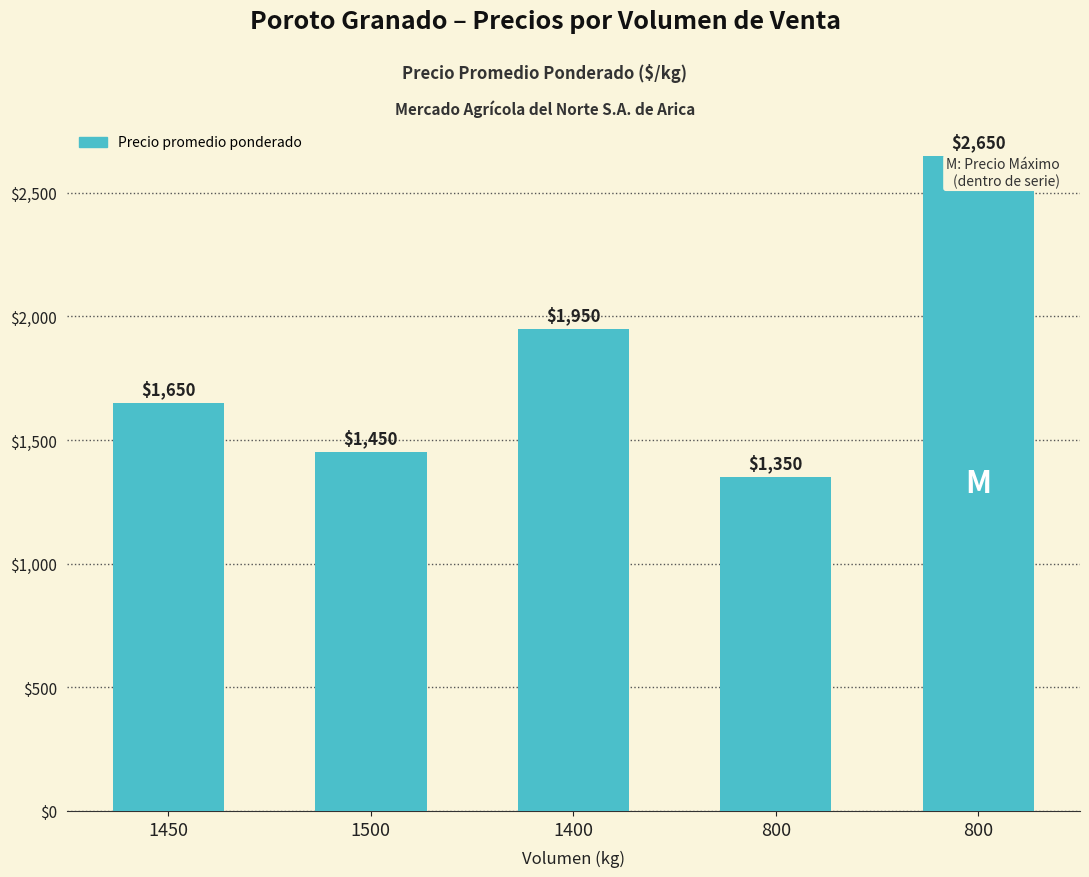

List the labels in order of value, largest first.

800, 1400, 1450, 1500, 800